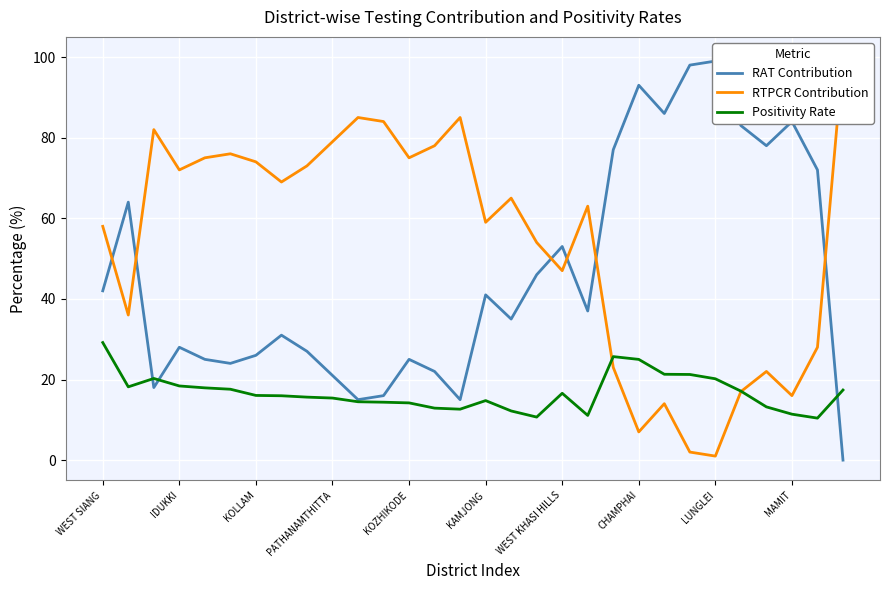

True or false: Positivity Rate has a value of 14.2 at KOZHIKODE.

True